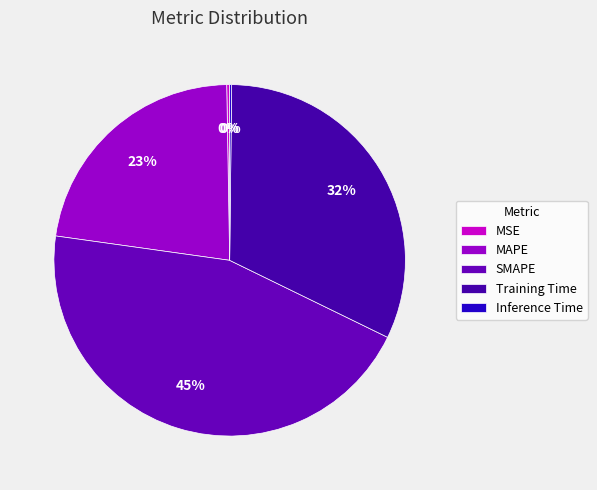

Which slice is the largest?

SMAPE